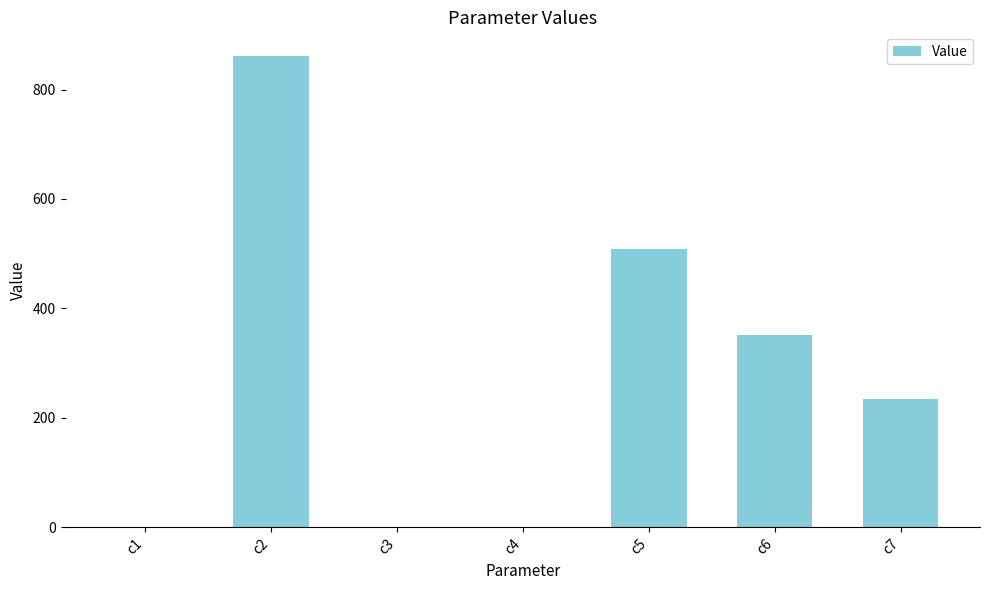

How many data points are above 233?

4